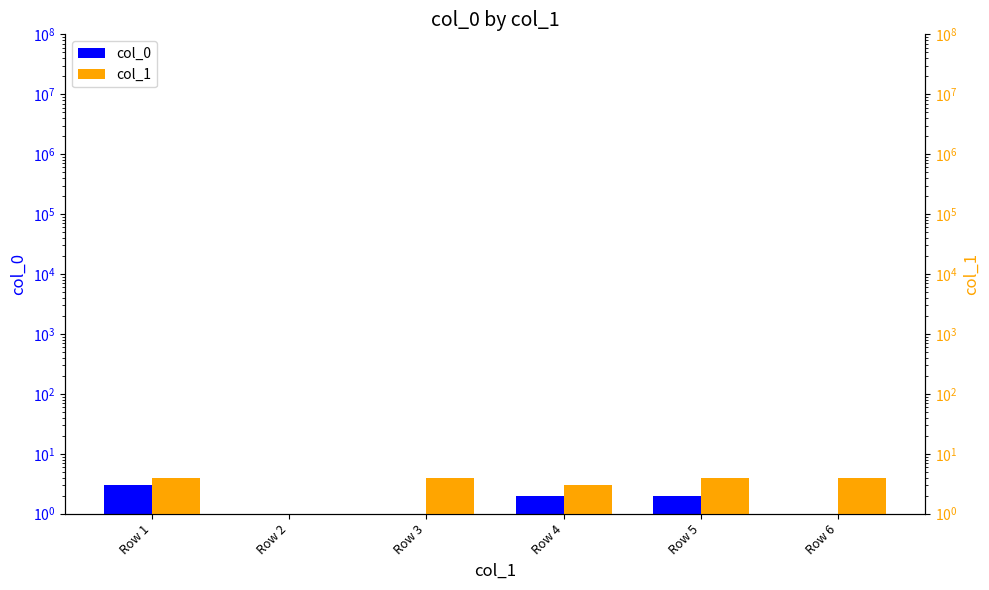

Reading left to right, transcribe all the data shown in this chart.

col_0: Row 1=3	Row 2=0	Row 3=0	Row 4=2	Row 5=2	Row 6=1
col_1: Row 1=4	Row 2=1	Row 3=4	Row 4=3	Row 5=4	Row 6=4